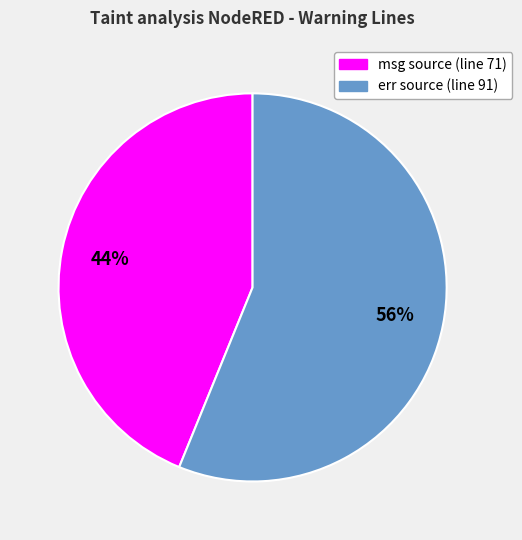

Is there a majority slice in this chart?

Yes